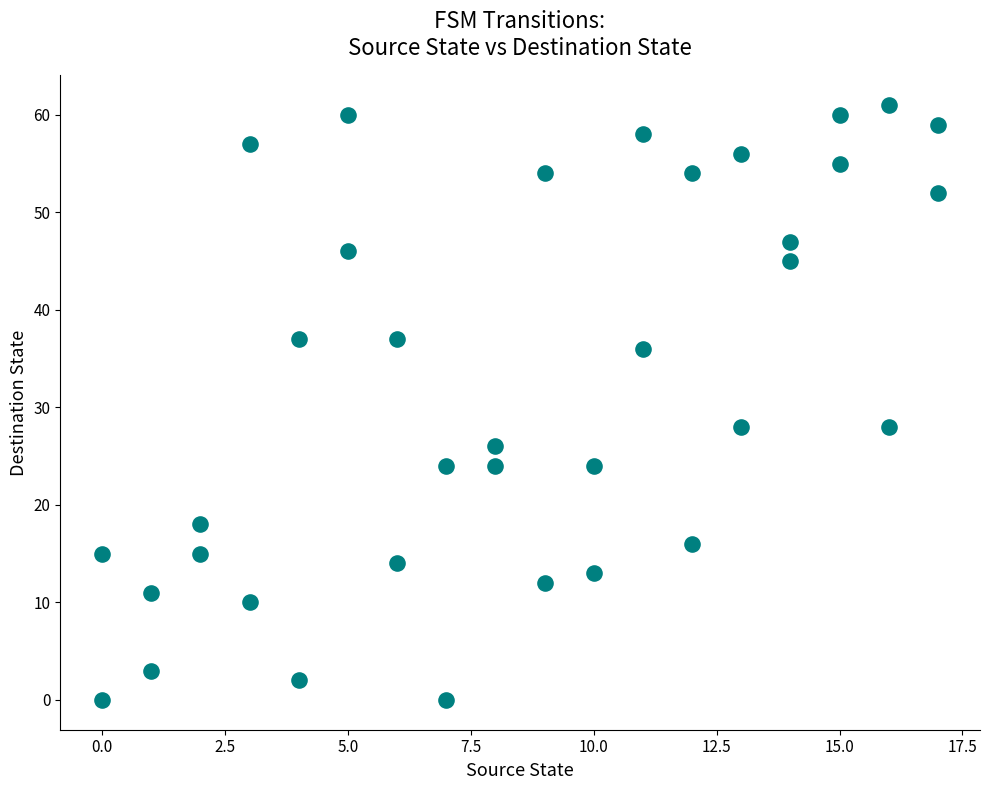

What is the range of X values (max minus min)?

17